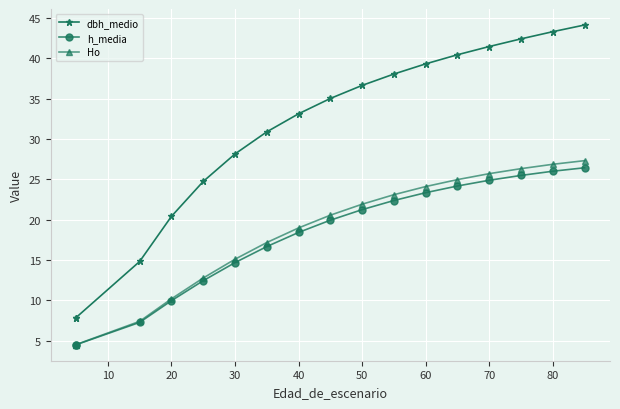

What are all the series names shown in the legend?

dbh_medio, h_media, Ho